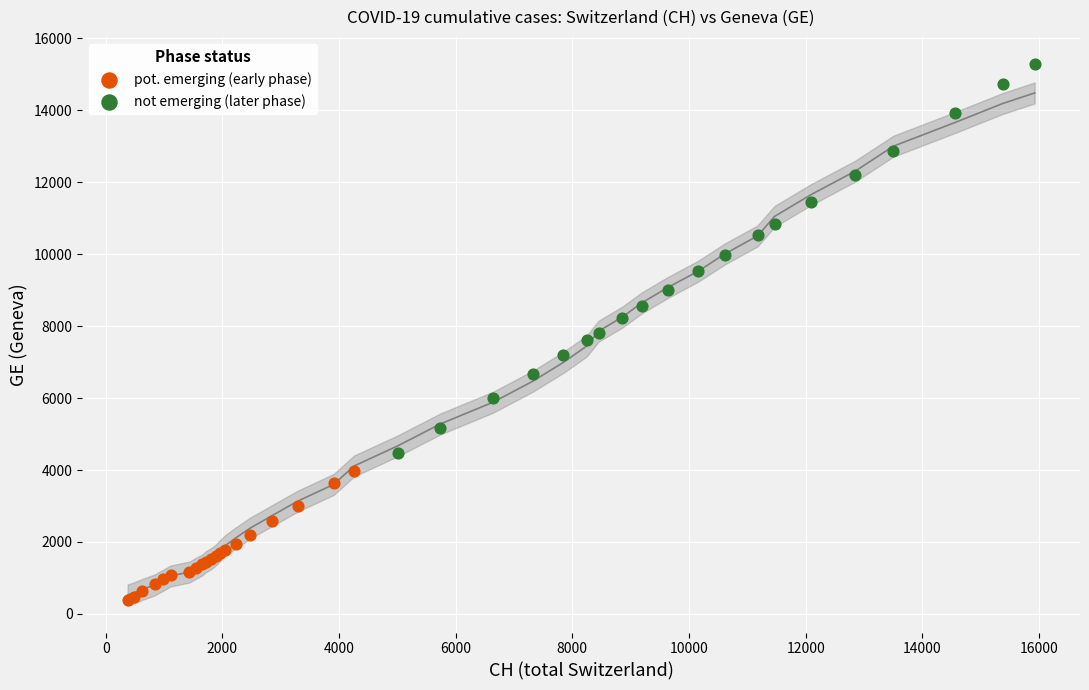

Which series reaches the maximum Y coordinate?

not emerging (later phase)